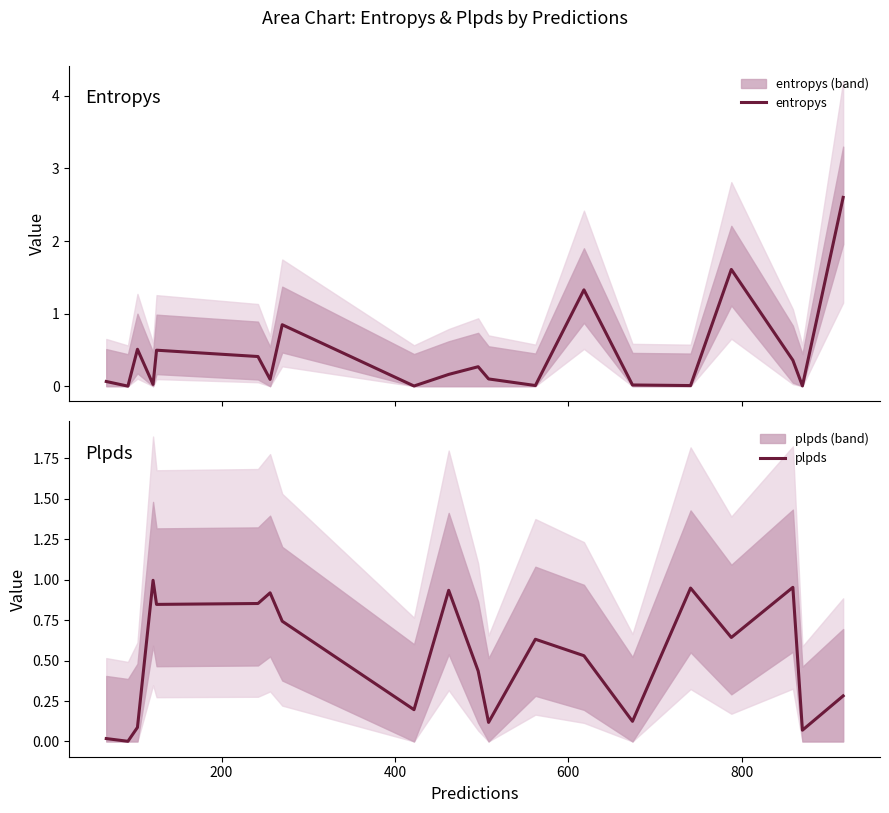

Which series has the largest total across all categories?

plpds